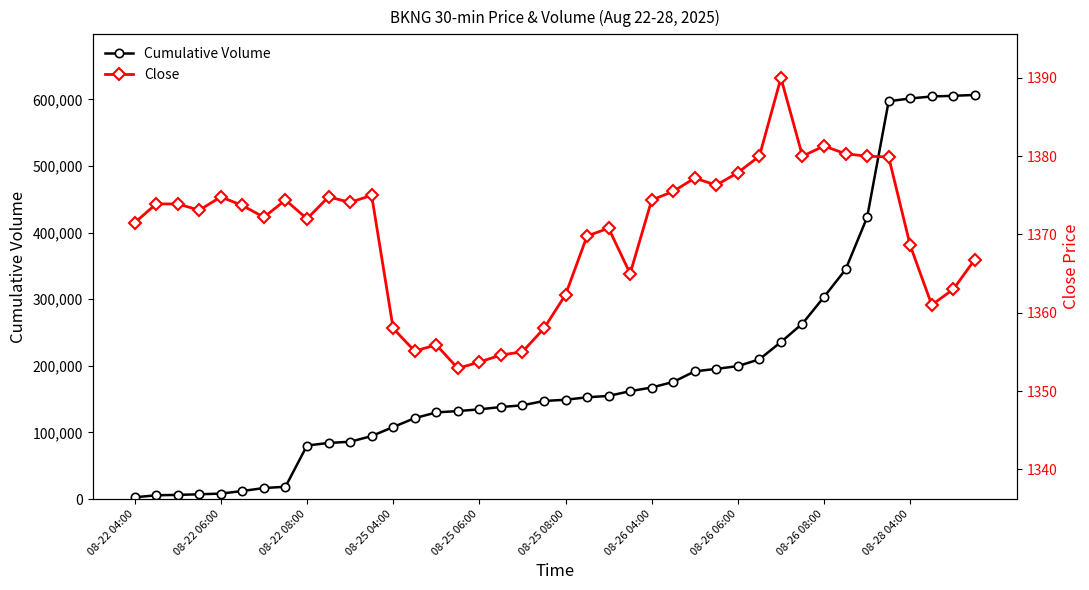

Is it true that Cumulative Volume equals 425323 at 08-26 08:00?

False